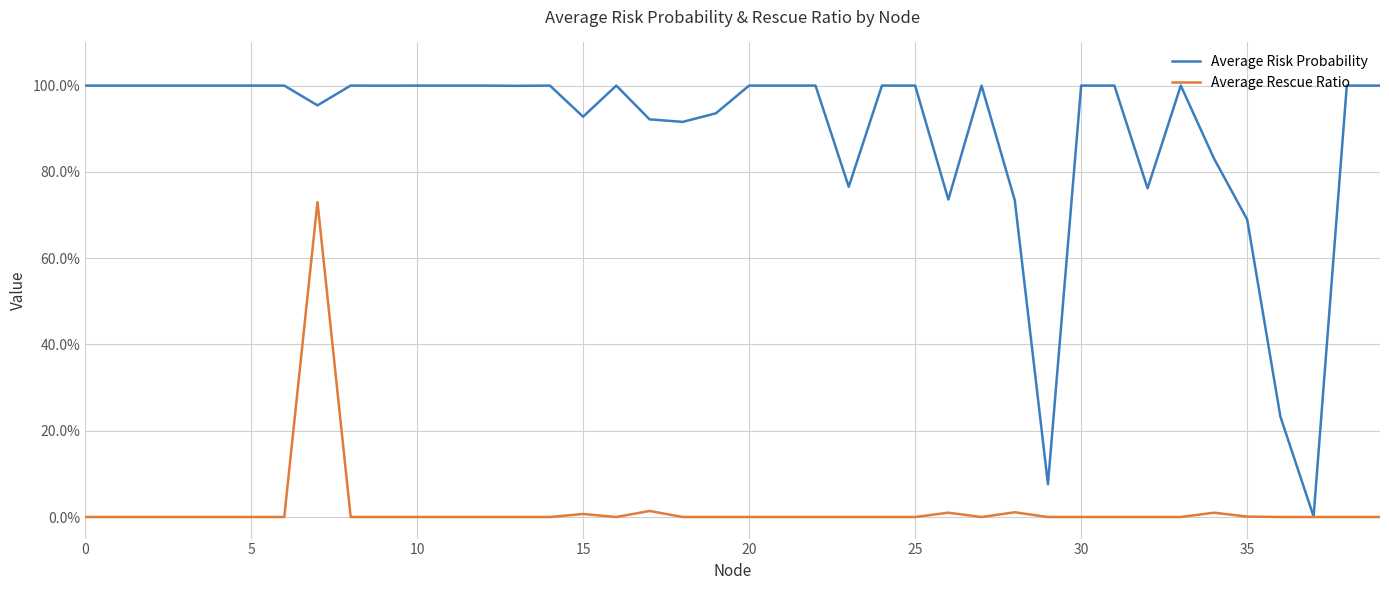

List the series in order of their peak value, lowest first.

Average Rescue Ratio, Average Risk Probability